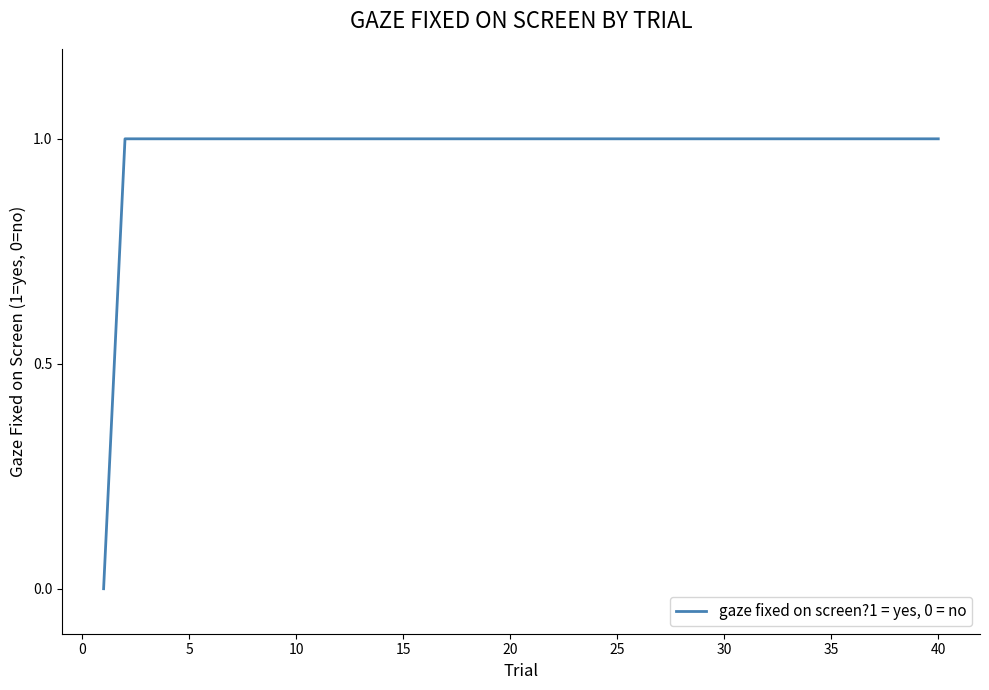

What is the sum of all values?

39